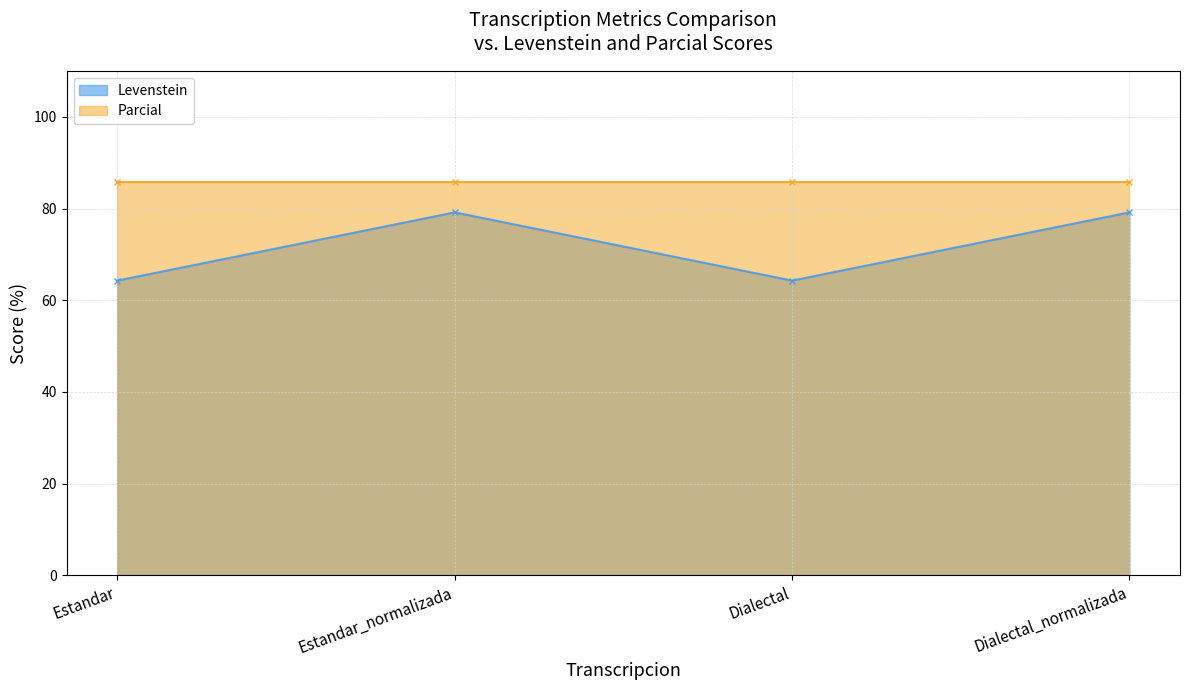

The chart shows a value of 64.3 at Estandar. True or false?

True